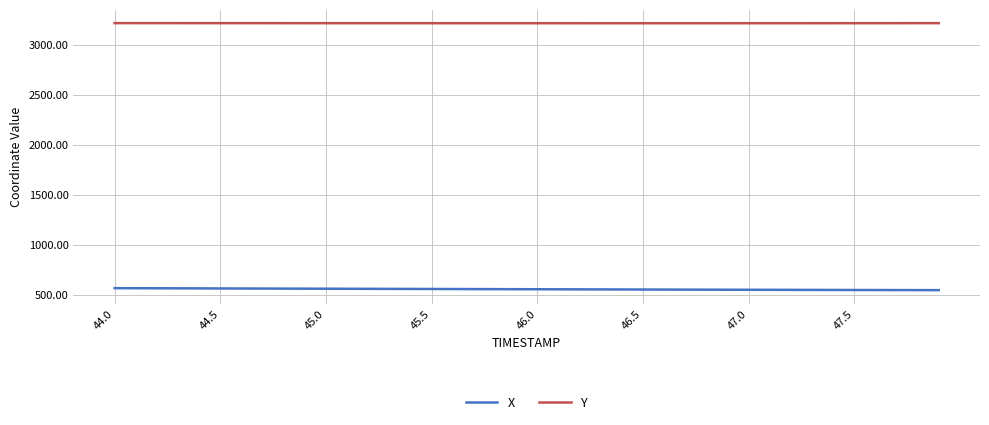

What is the sum of all X values?

22126.4